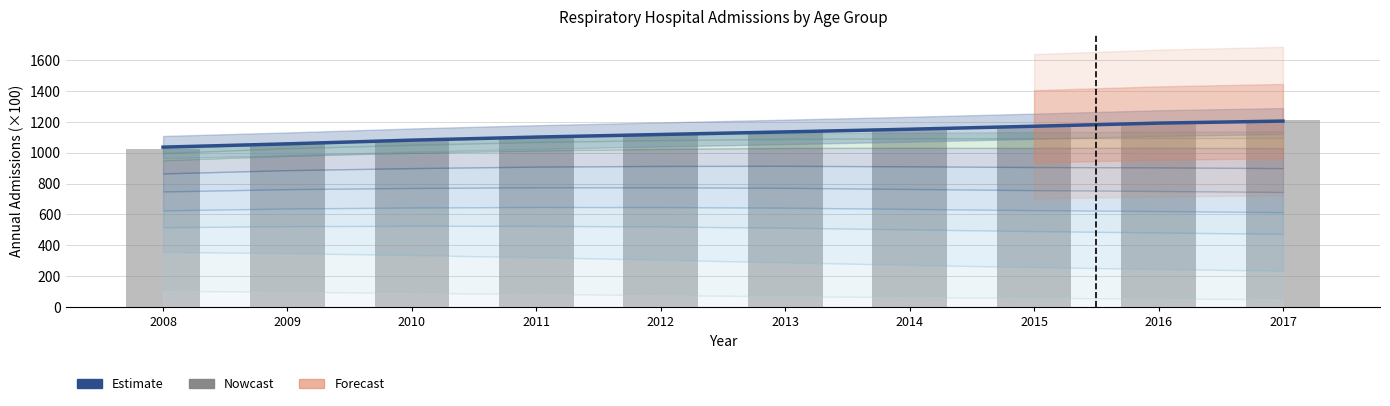

Which has a higher value, 2009 or 2008?

2009